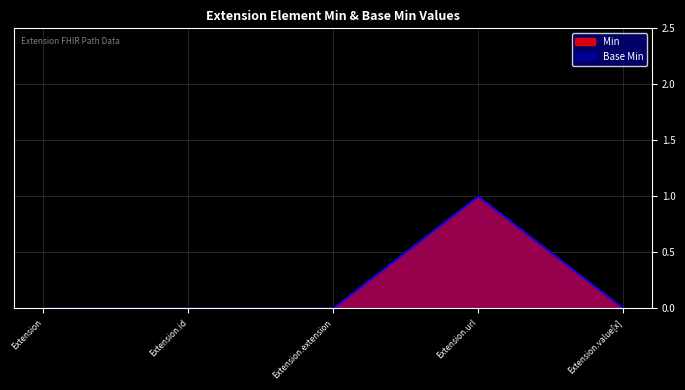

At which category is the sum across all series the highest?

Extension.url